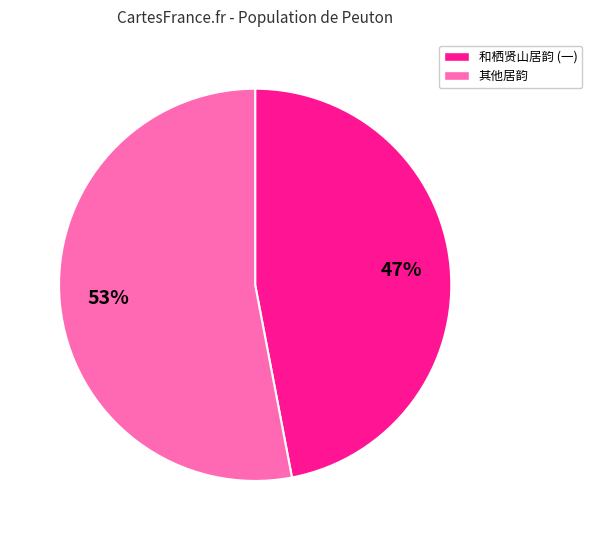

Is there a majority slice in this chart?

Yes